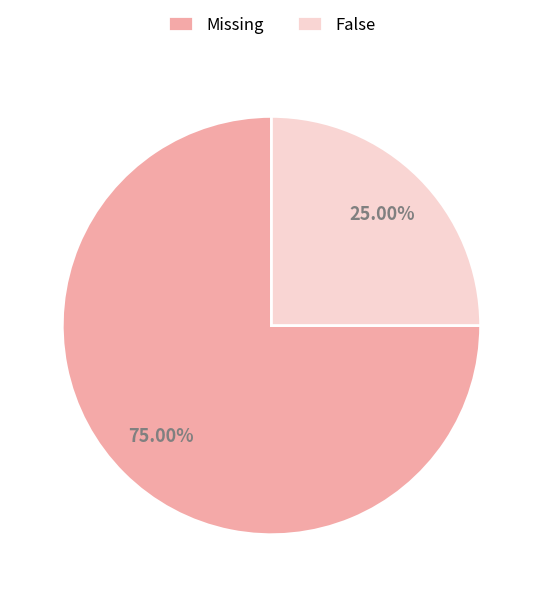

To the nearest percent, what is the difference between the largest and smallest slice percentages?

50%